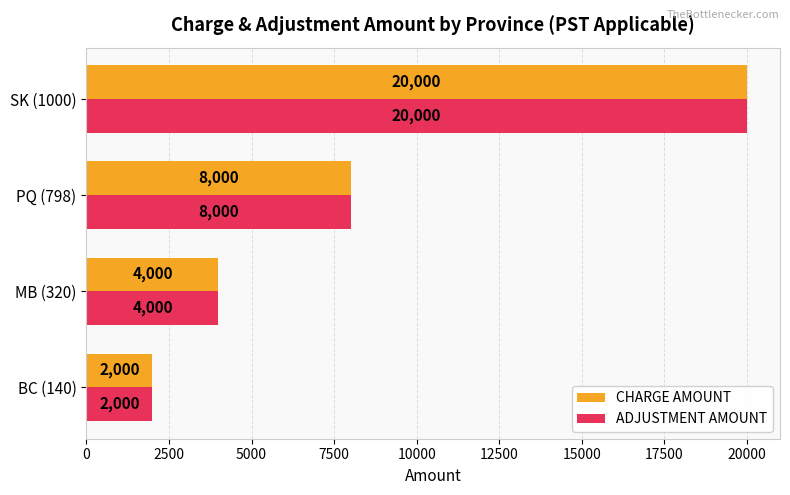

At which category is the sum across all series the highest?

SK (1000)